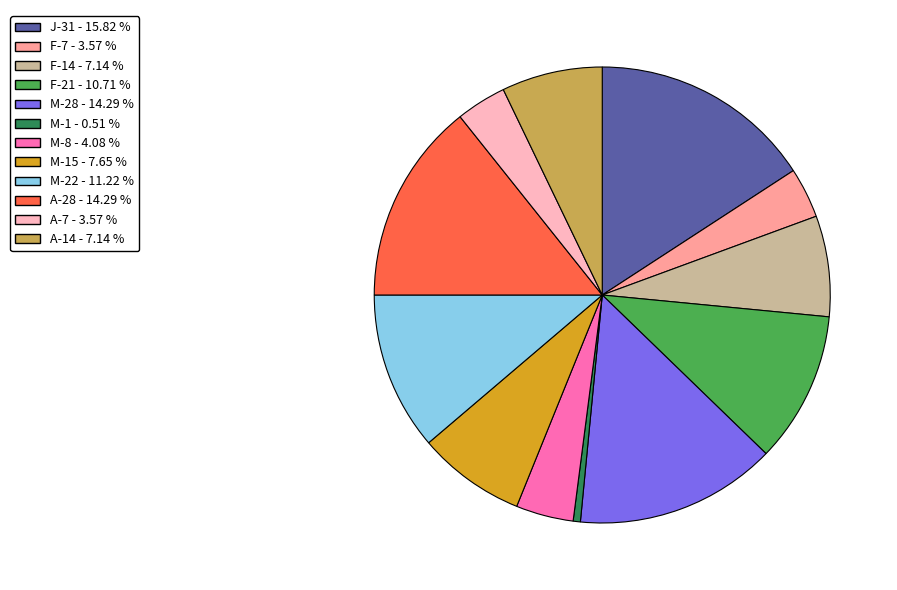

What is the smallest slice in the pie chart?

M-1 - 0.51 %